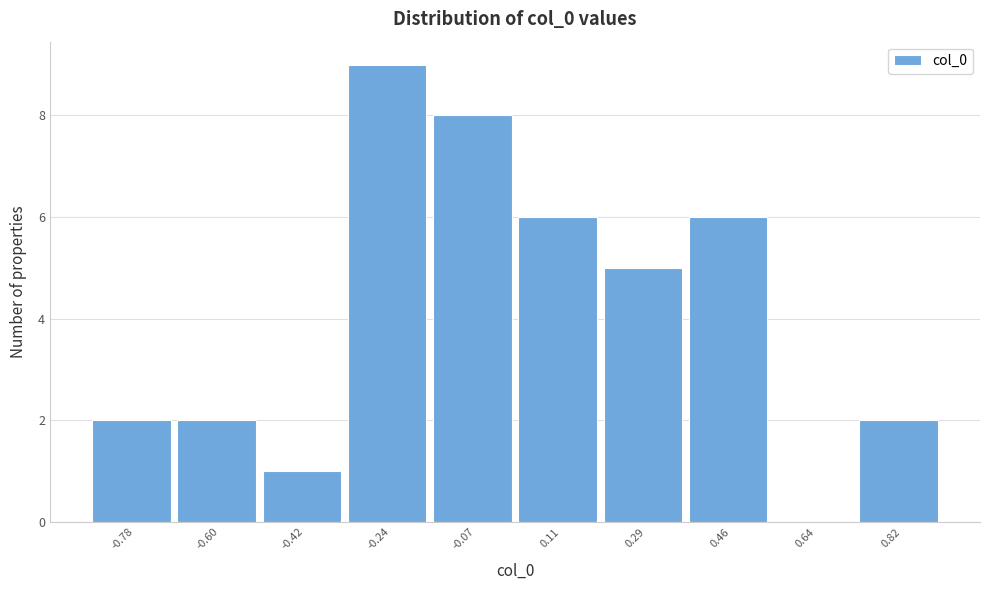

What is the height of the bar covering -0.16 to 0.02 on the x-axis? Neither the bar edges nor the heights are printed on the chart, so give them approximately, as read against the axes.

8